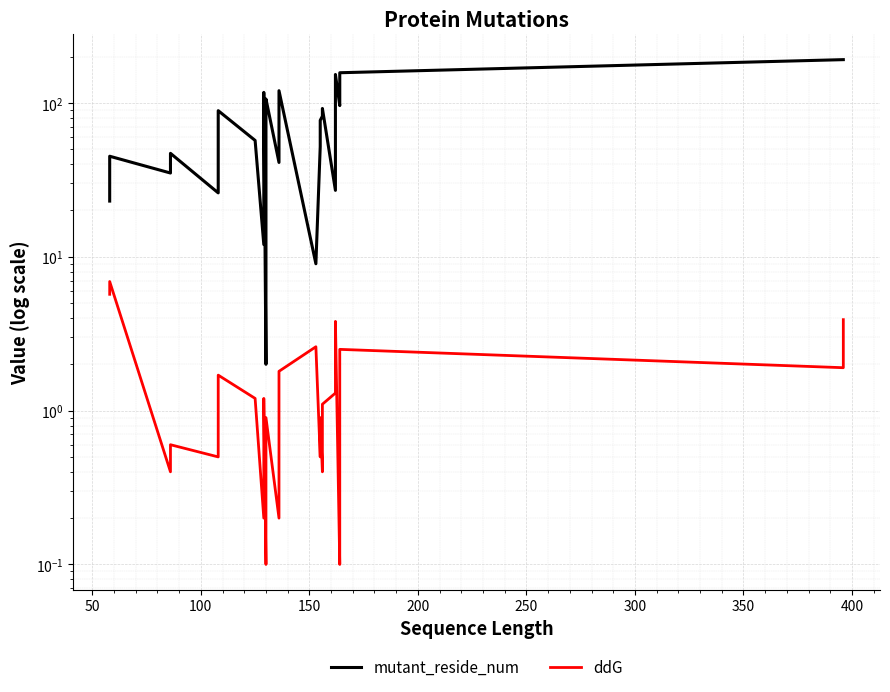

How many distinct data groups are displayed?

2